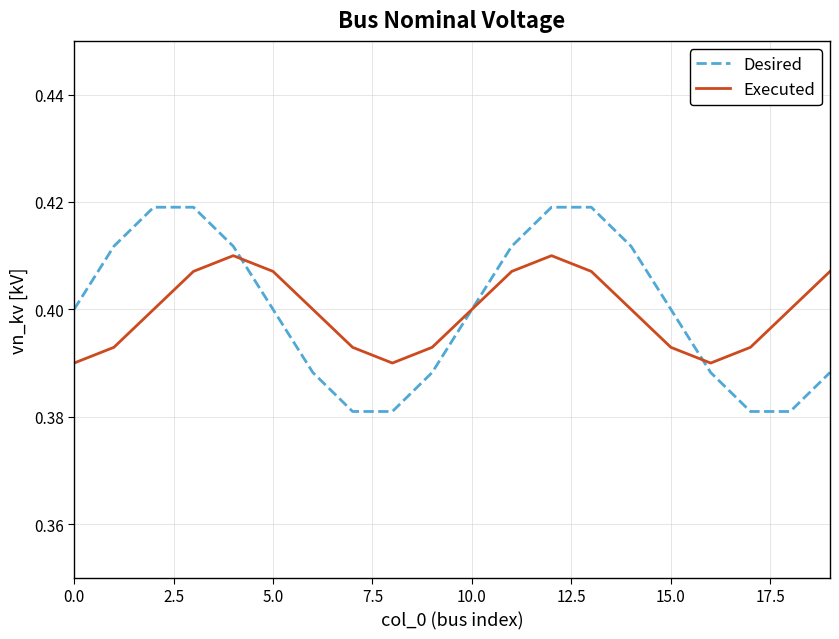

Count the Executed values in the range 0 to 1.

20